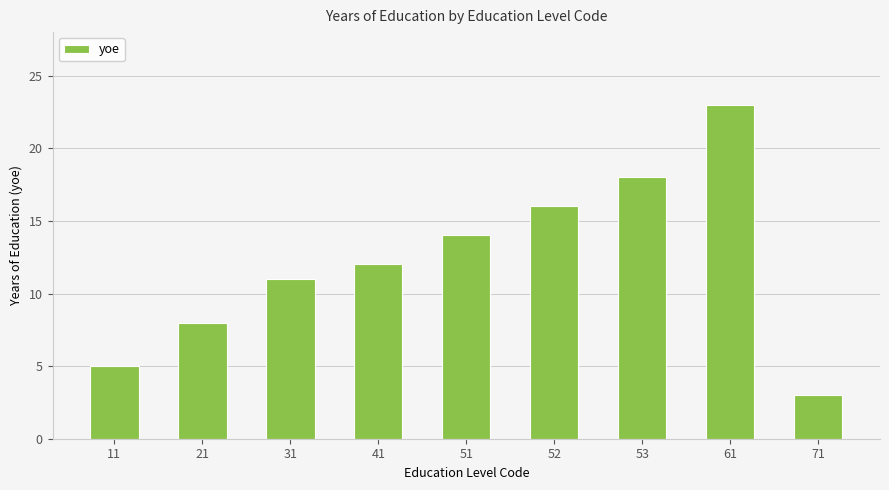

What is the value of the 1st bar from the left?

5